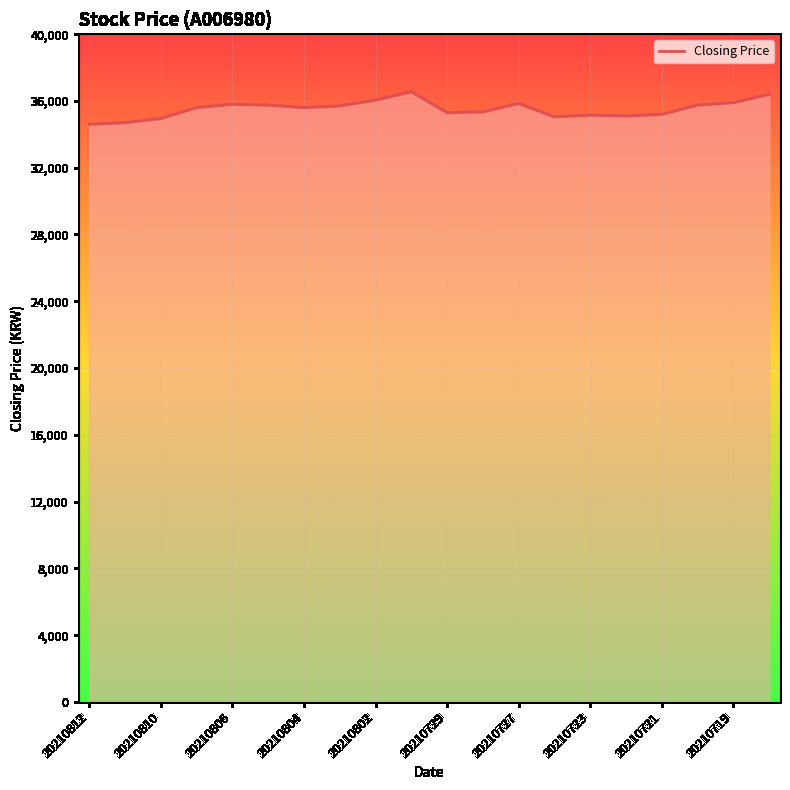

What is the smallest value displayed?

34600